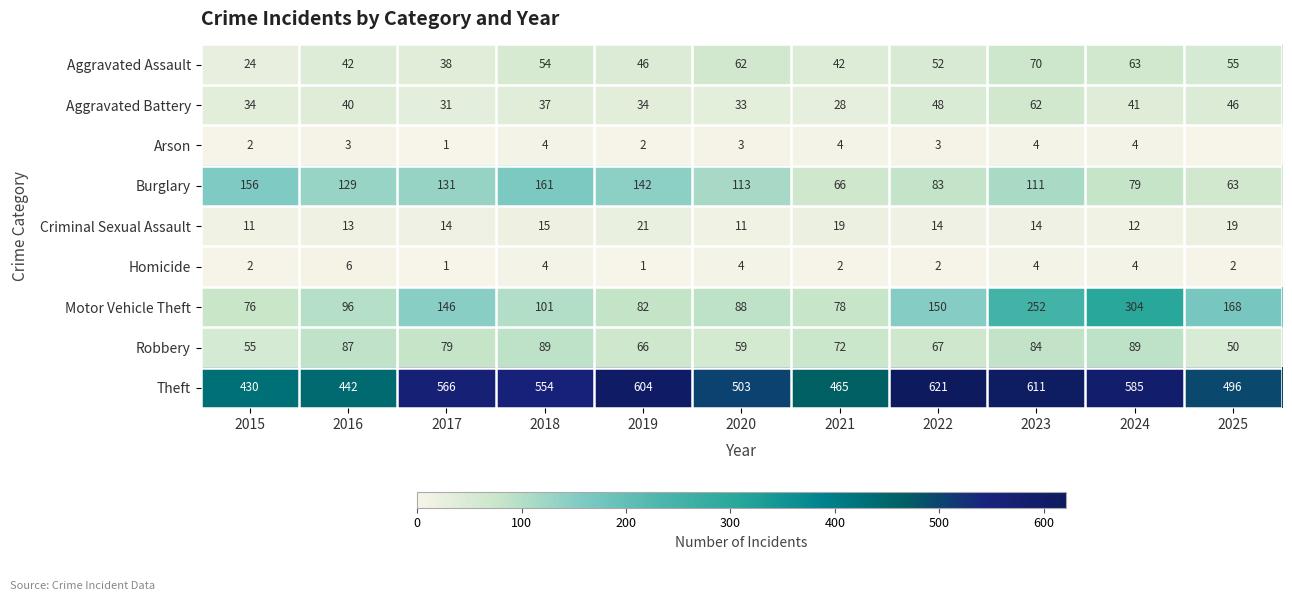

What is the sum of all Criminal Sexual Assault values?

163